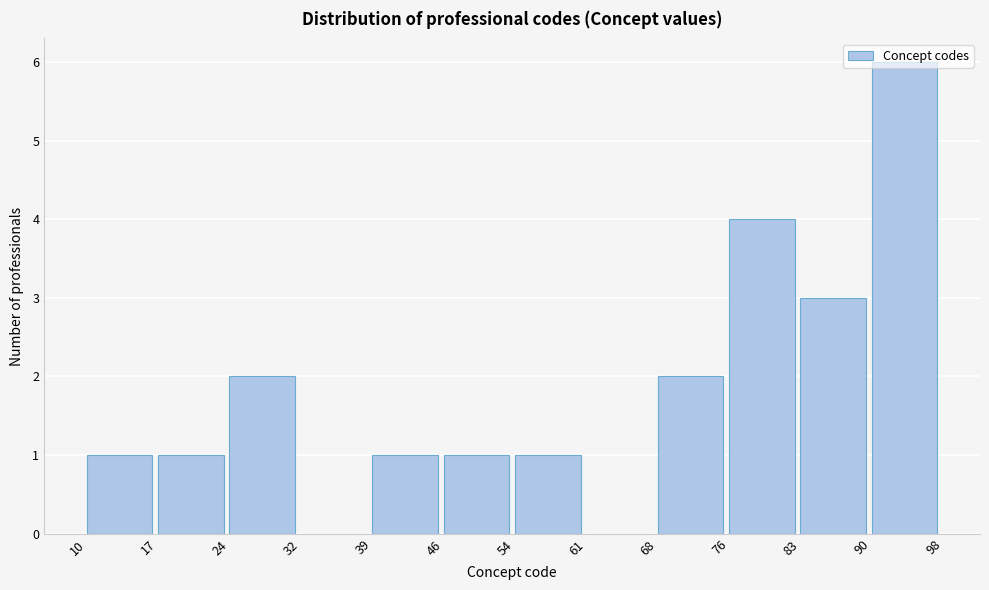

Which range on the x-axis has the tallest bar?

90 to 98